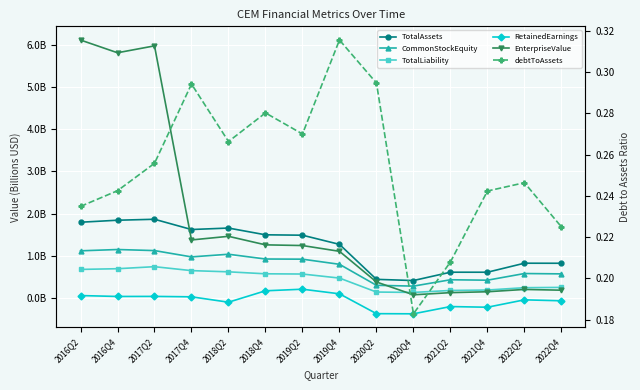

Does the chart display data point markers on the line(s)?

Yes